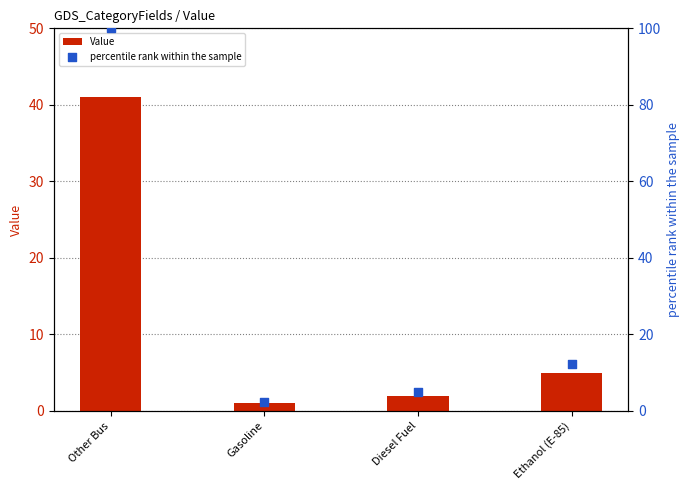

Is the value of Value at Diesel Fuel greater than the value of percentile rank within the sample at Diesel Fuel?

No